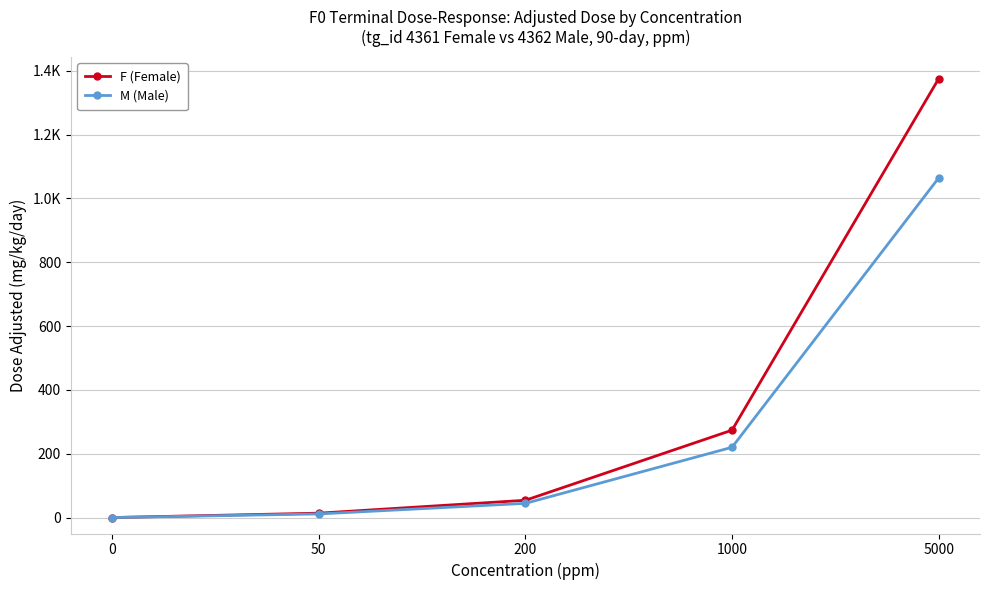

The F (Female) series shows 134.4 at 1000. True or false?

False